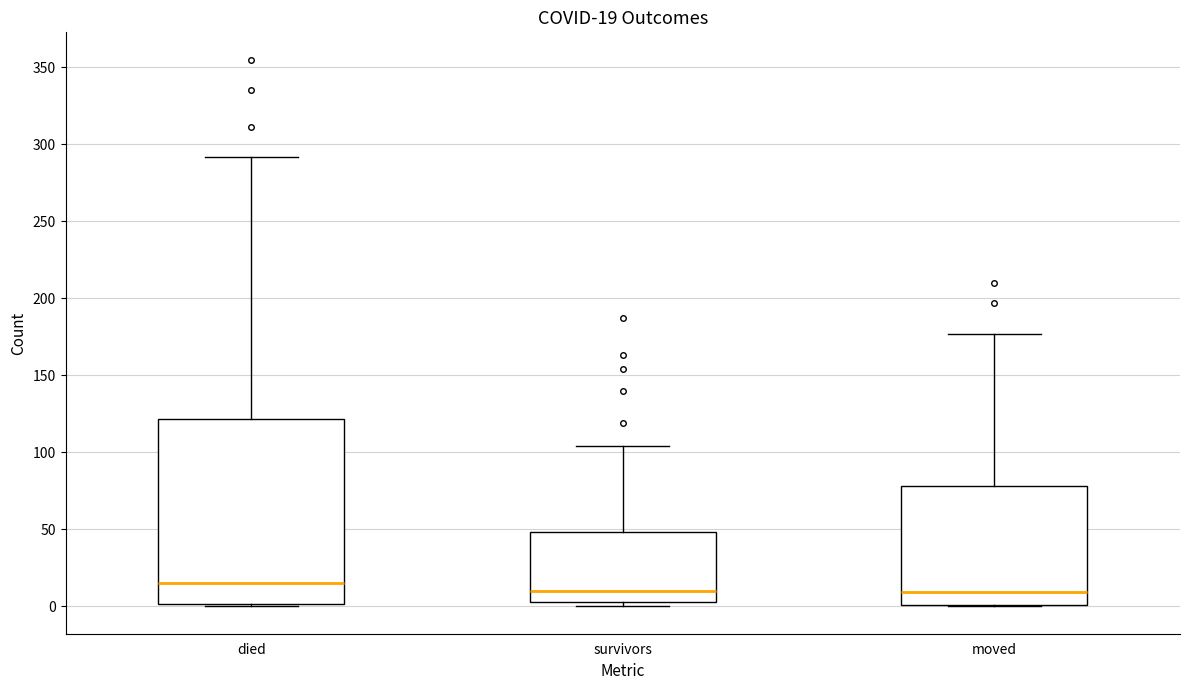

Comparing the boxes themselves (not the whiskers), which one is the tallest?

died